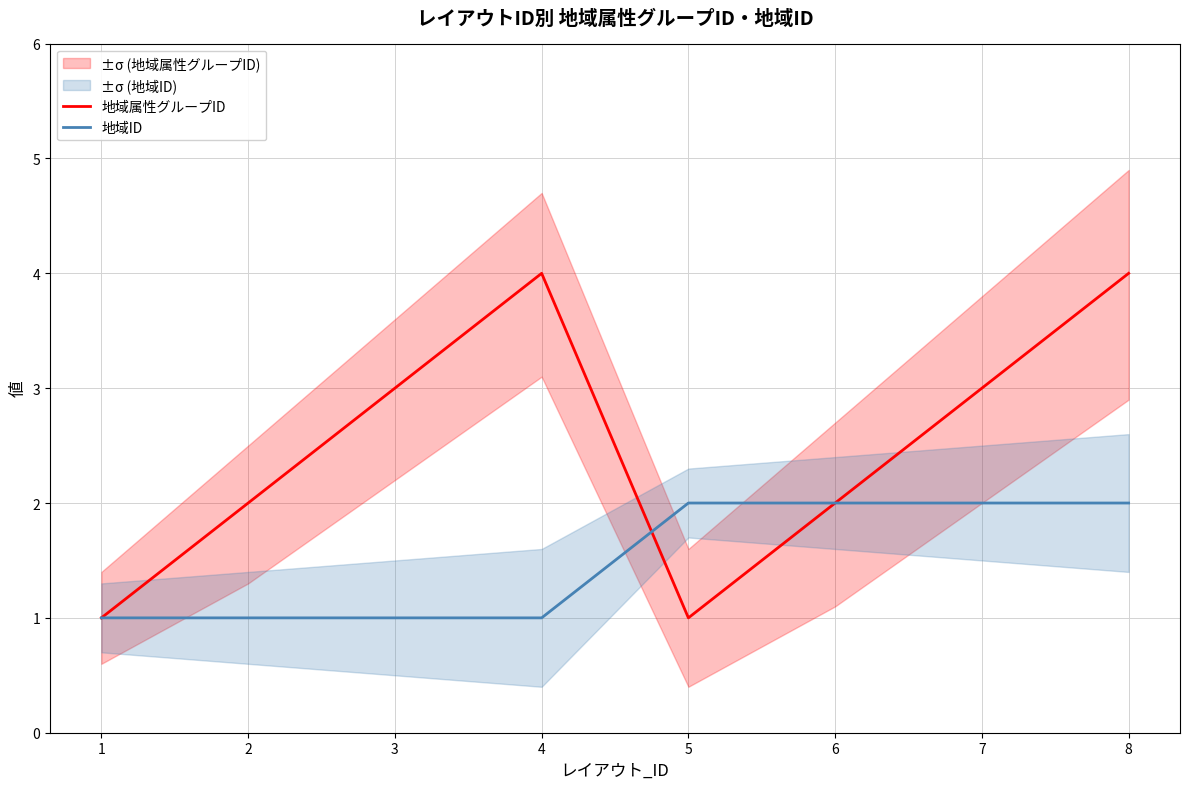

True or false: 地域属性グループID has a value of 1 at 2.

False